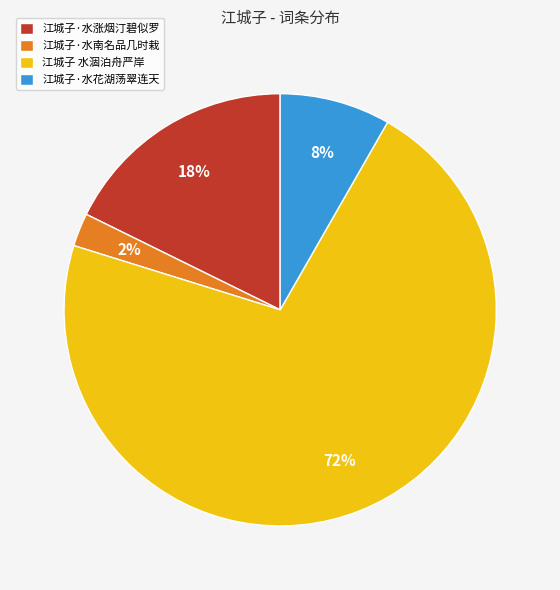

To the nearest percent, what portion does 江城子·水涨烟汀碧似罗 represent?

18%